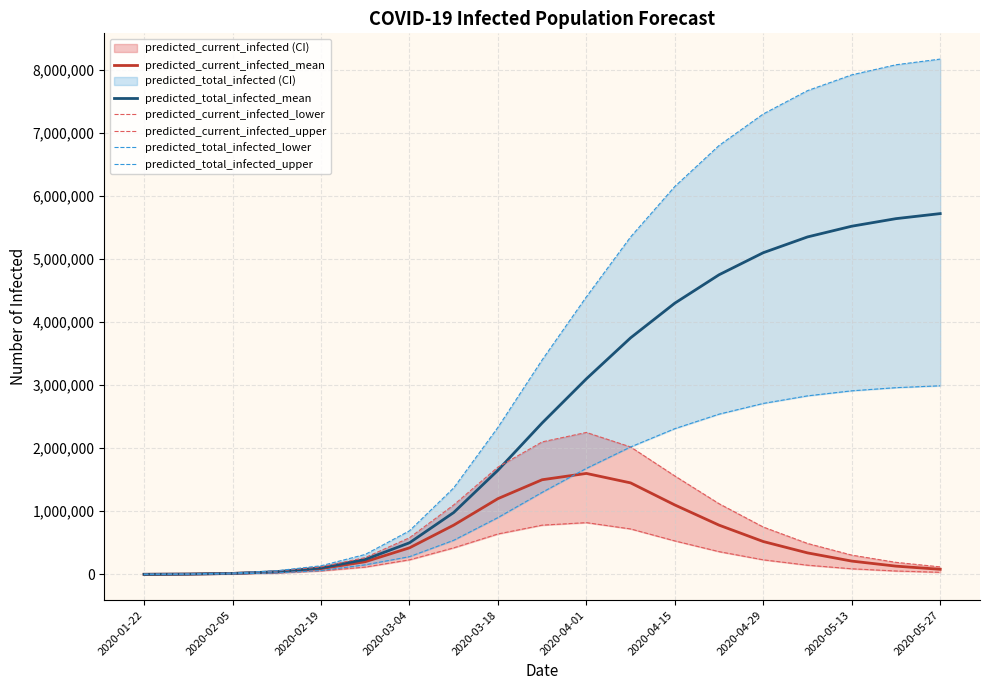

Where is predicted_total_infected_mean nearest to the value 2860254?

2020-04-01